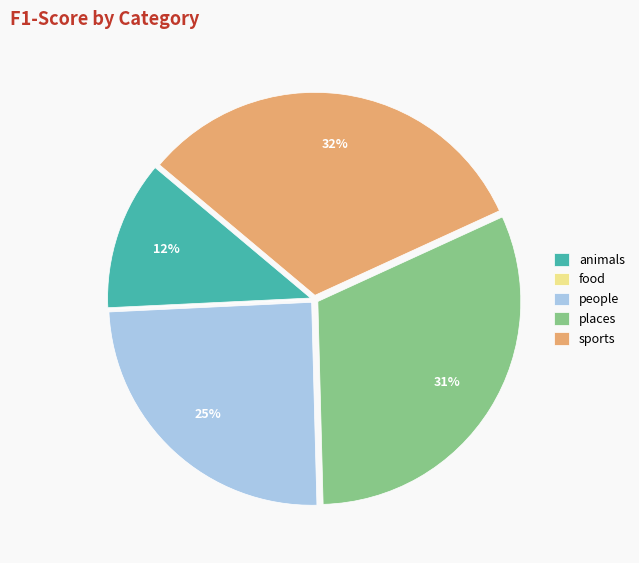

To the nearest percent, what is the average slice percentage?

20%